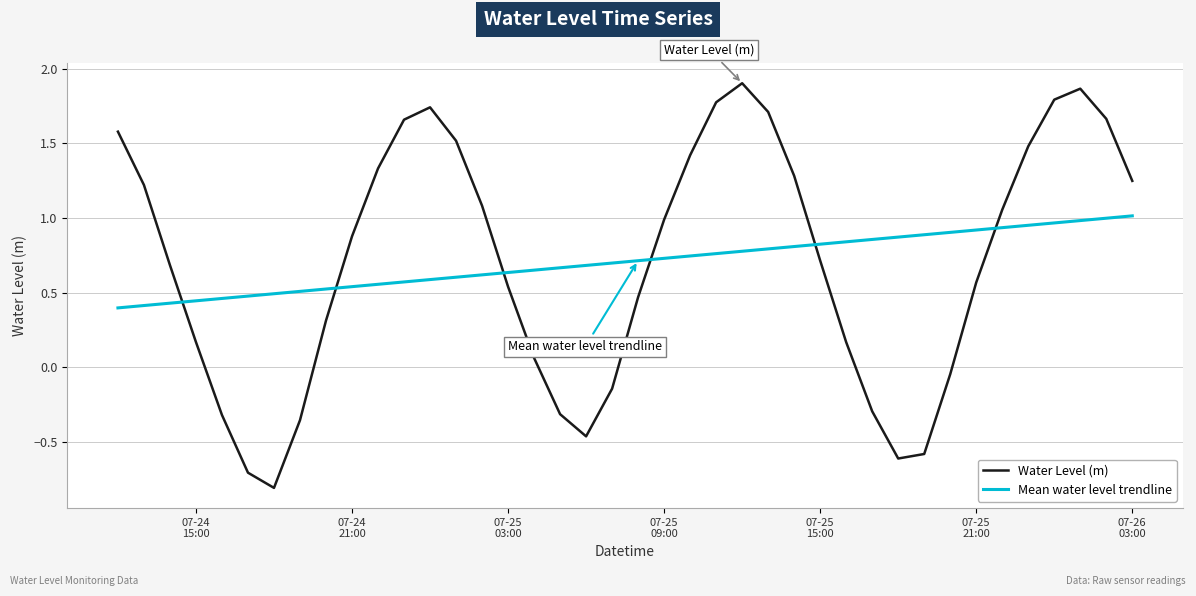

How many negative values does the Water Level (m) series have?

11